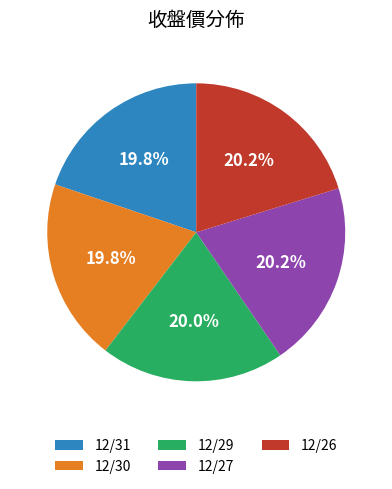

Is 12/26 the majority of the pie?

No